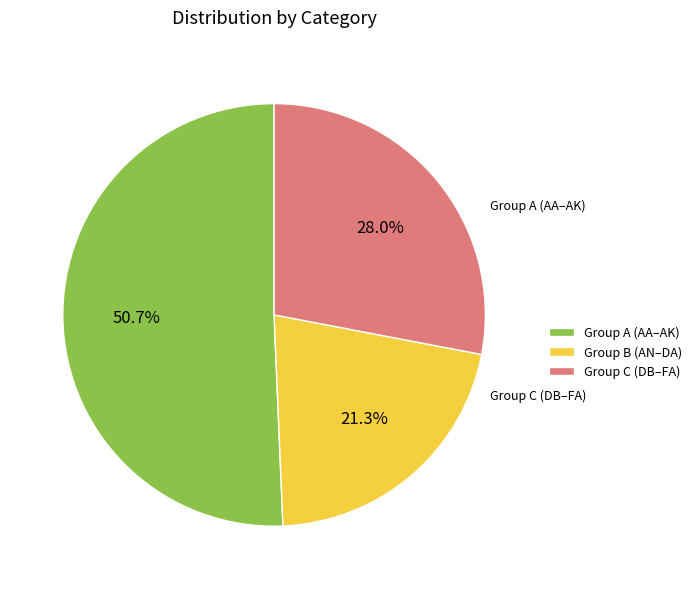

Which category has the smallest portion of the pie?

Group B (AN–DA)